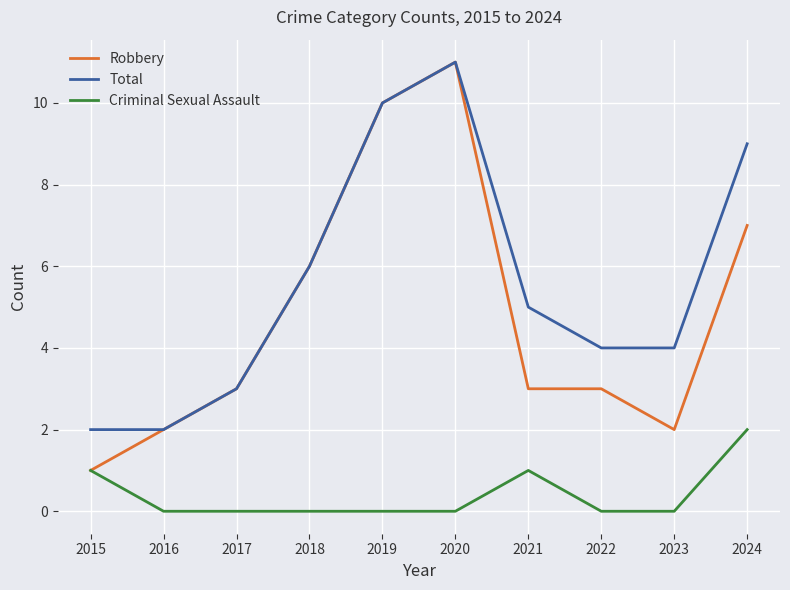

What is the highest value of the Total series?

11